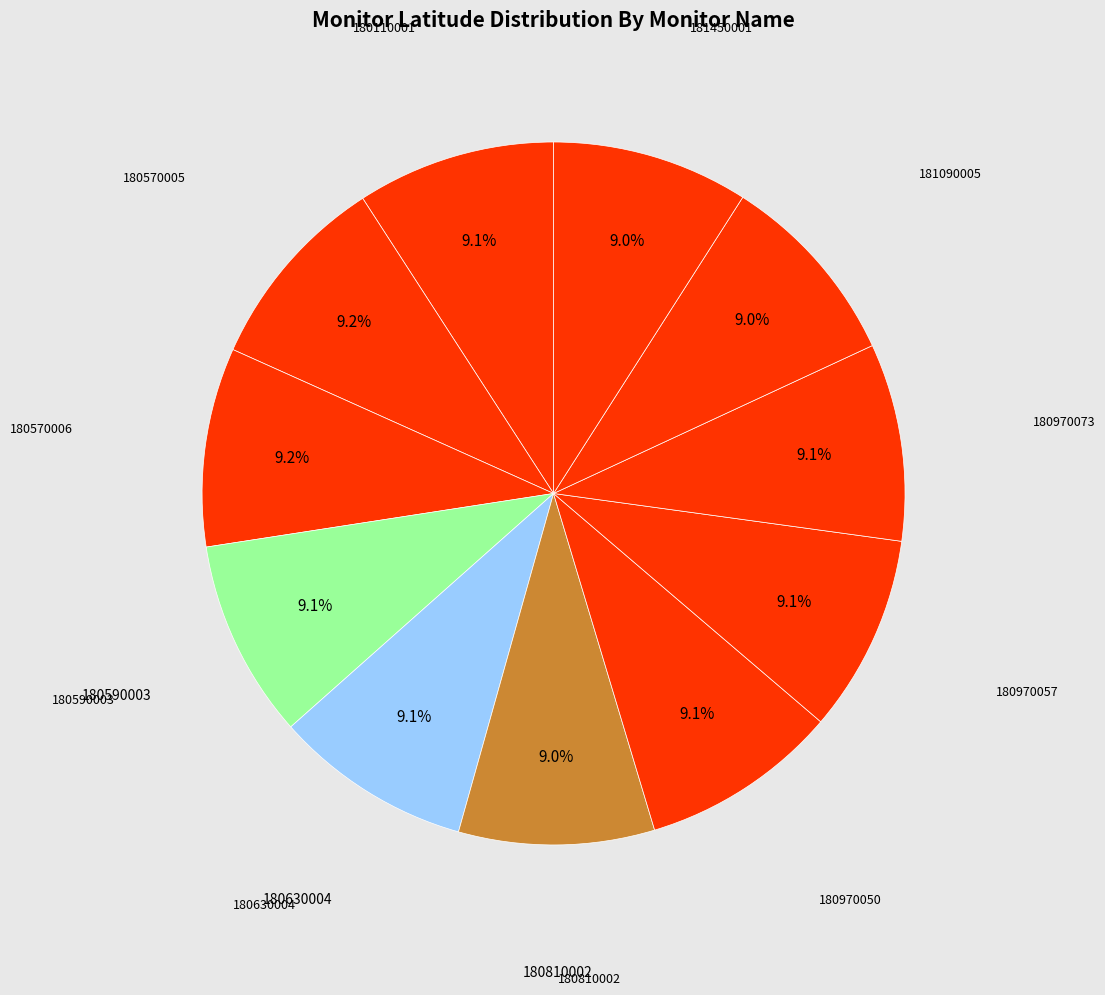

Count the number of slices in the pie.

11